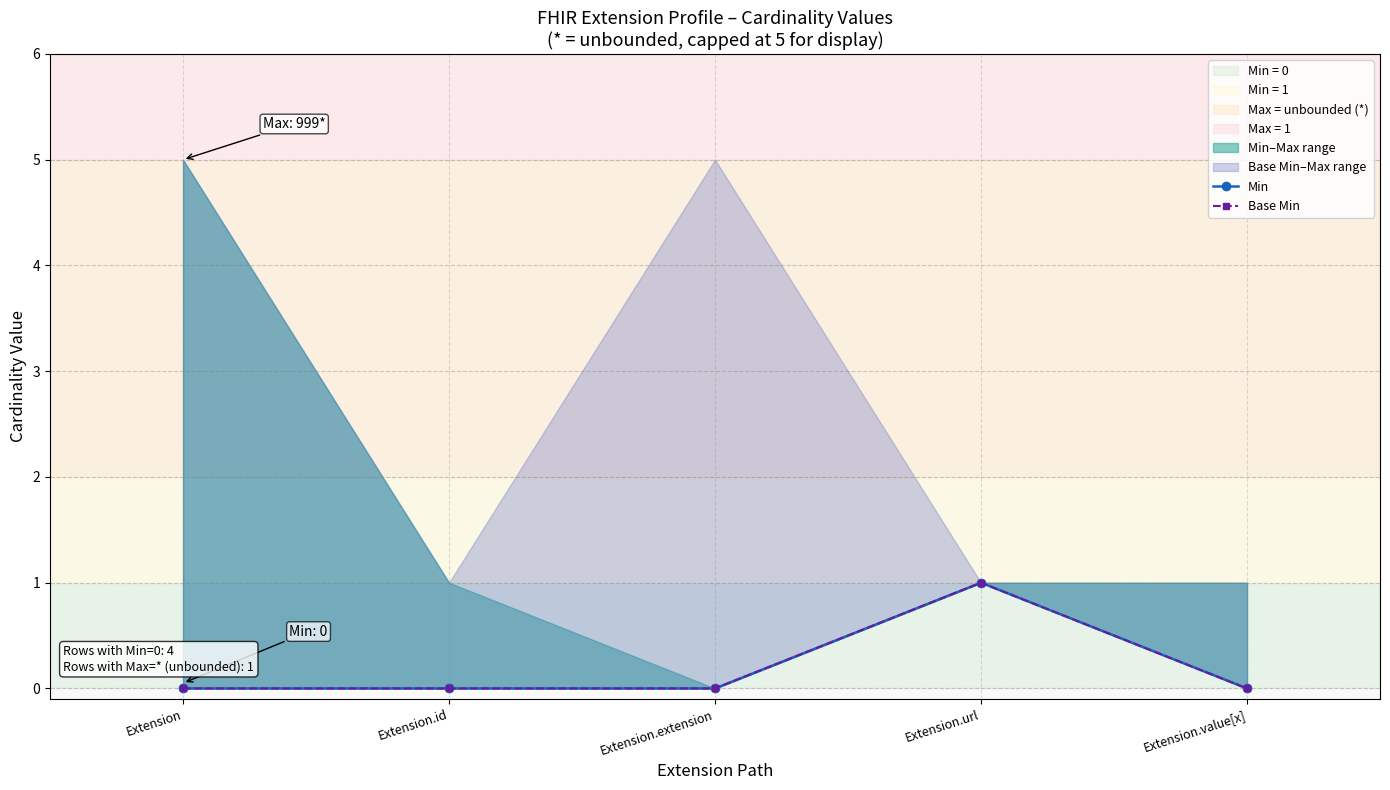

Reading left to right, transcribe all the data shown in this chart.

Min: 0	0	0	1	0
Base Min: 0	0	0	1	0